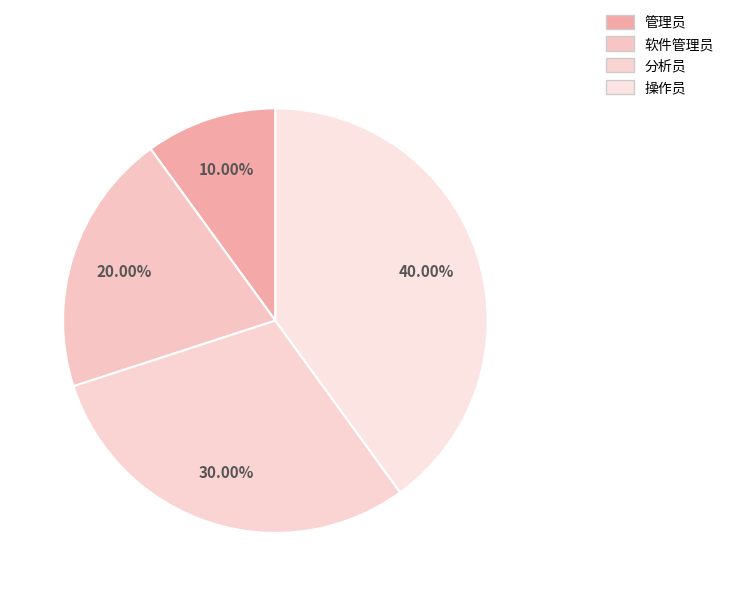

What is the largest slice in the pie chart?

操作员